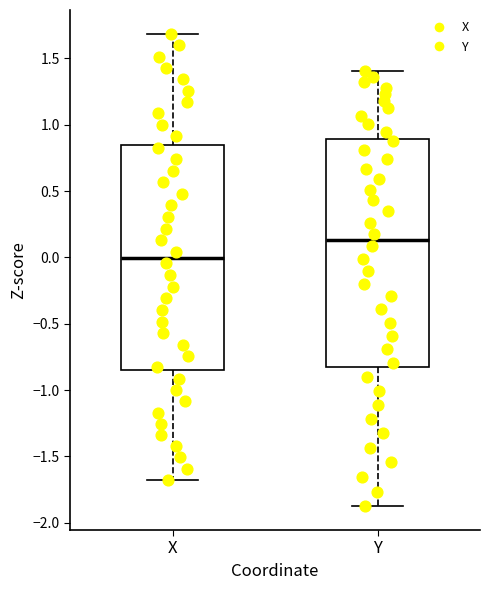

Reading left to right, transcribe this box plot: for each box, give where its median line is, the range the box spans, and where its two whiskers end, as read against the y-axis. The values are not printed on the chart, so give them approximately, as read against the axis.

X: median 0.00, box -0.85 to 0.85, whiskers -1.70 to 1.70
Y: median 0.15, box -0.80 to 0.90, whiskers -1.90 to 1.40